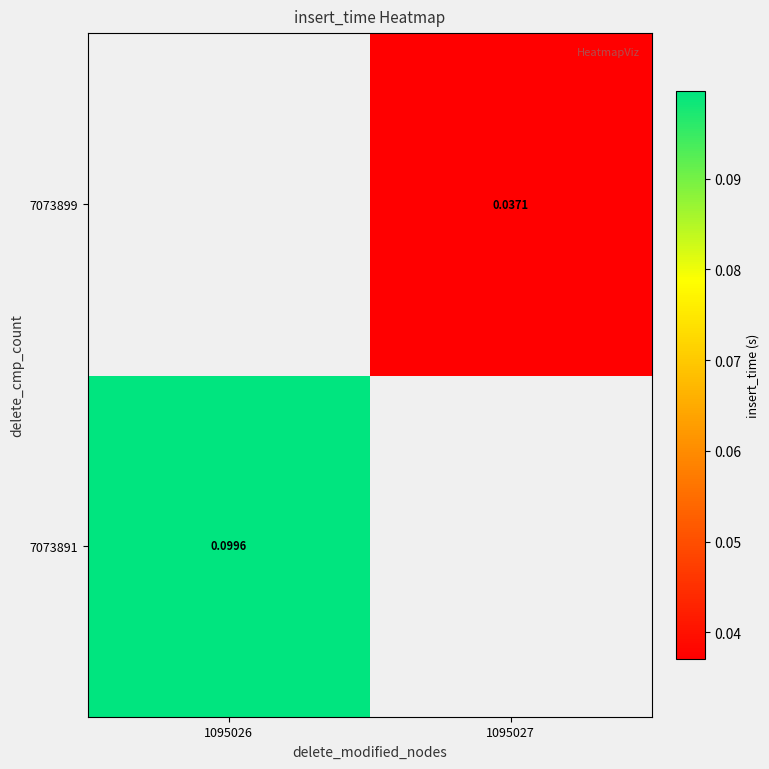

At which label does 7073899 reach its peak?

1095026